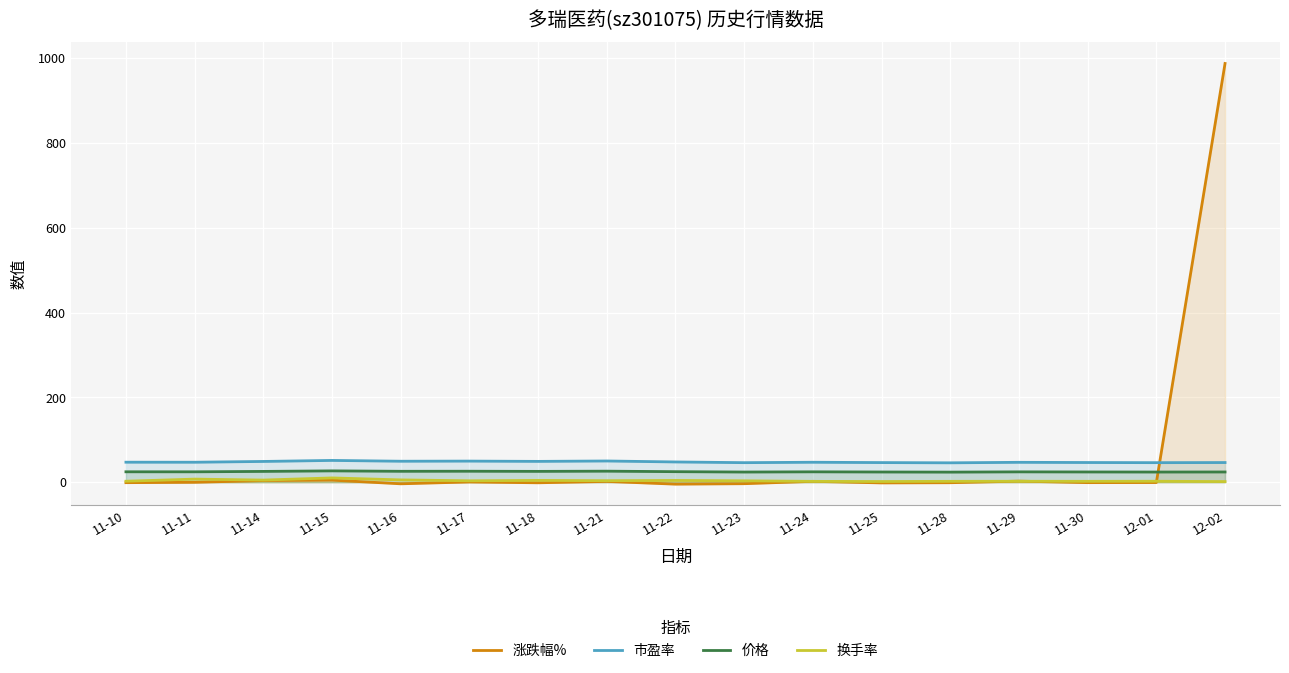

At which category is the sum across all series the highest?

12-02